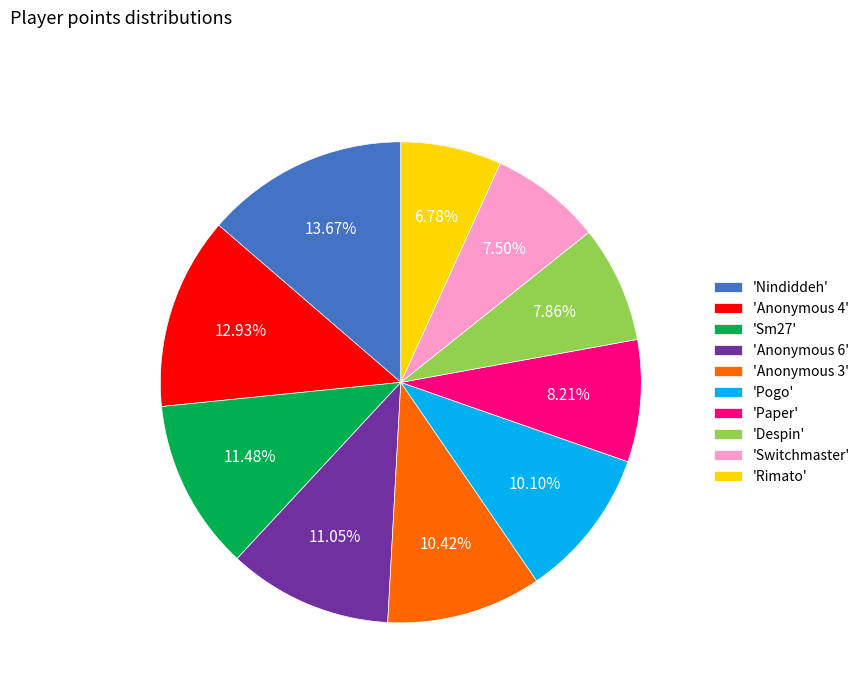

Is the sum of 'Pogo' and 'Paper' greater than half?

No